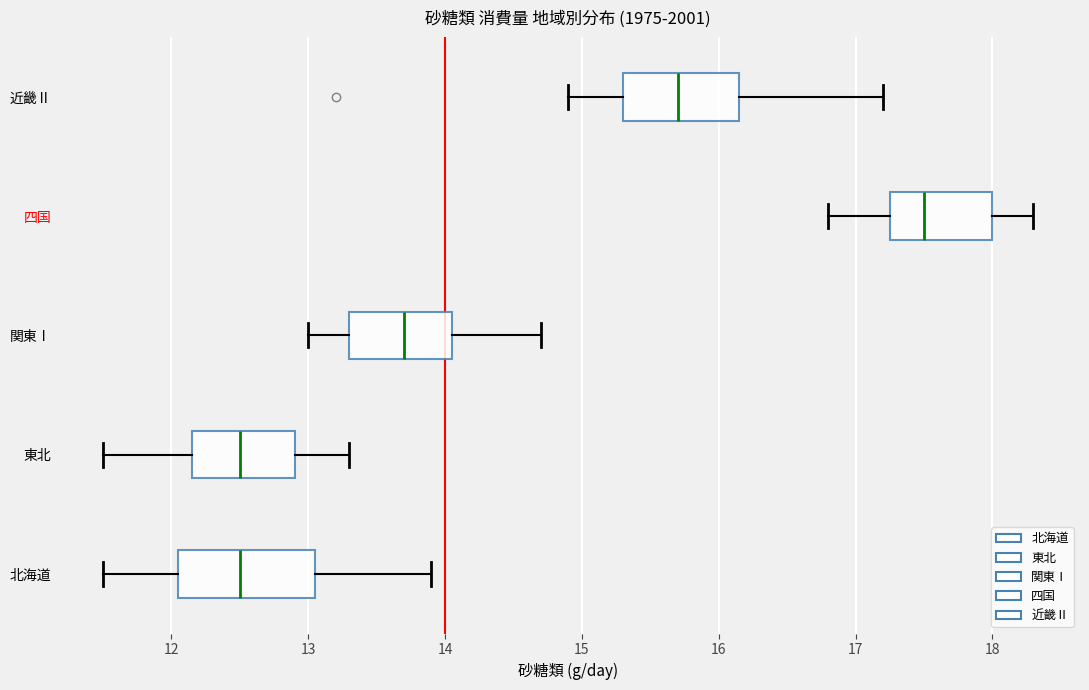

Reading bottom to top, transcribe this box plot: for each box, give where its median line is, the range the box spans, and where its two whiskers end, as read against the x-axis. The values are not printed on the chart, so give them approximately, as read against the axis.

北海道: median 12.5, box 12.1 to 13.1, whiskers 11.5 to 13.9
東北: median 12.5, box 12.2 to 12.9, whiskers 11.5 to 13.3
関東Ⅰ: median 13.7, box 13.3 to 14.1, whiskers 13.0 to 14.7
四国: median 17.5, box 17.3 to 18.0, whiskers 16.8 to 18.3
近畿Ⅱ: median 15.7, box 15.3 to 16.2, whiskers 14.9 to 17.2